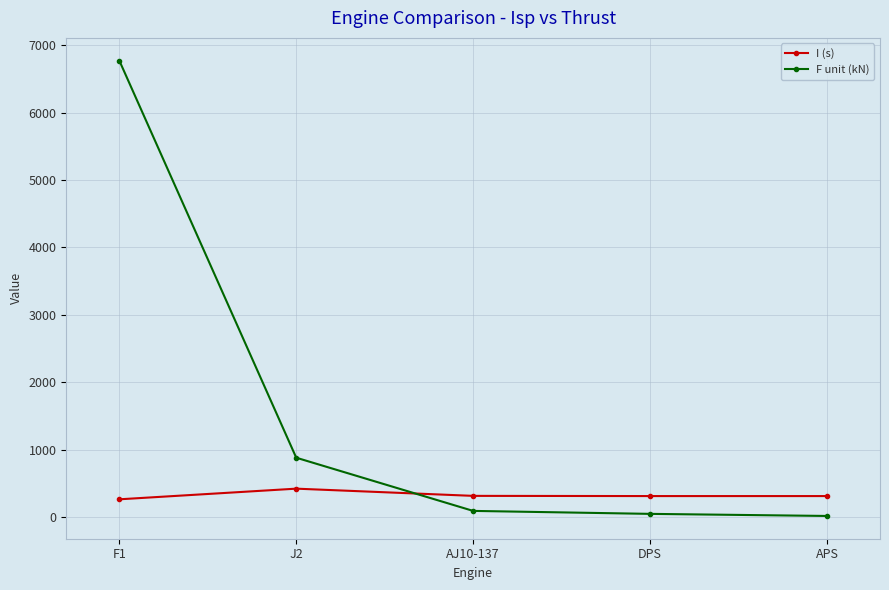

Does the chart have visible grid lines?

Yes